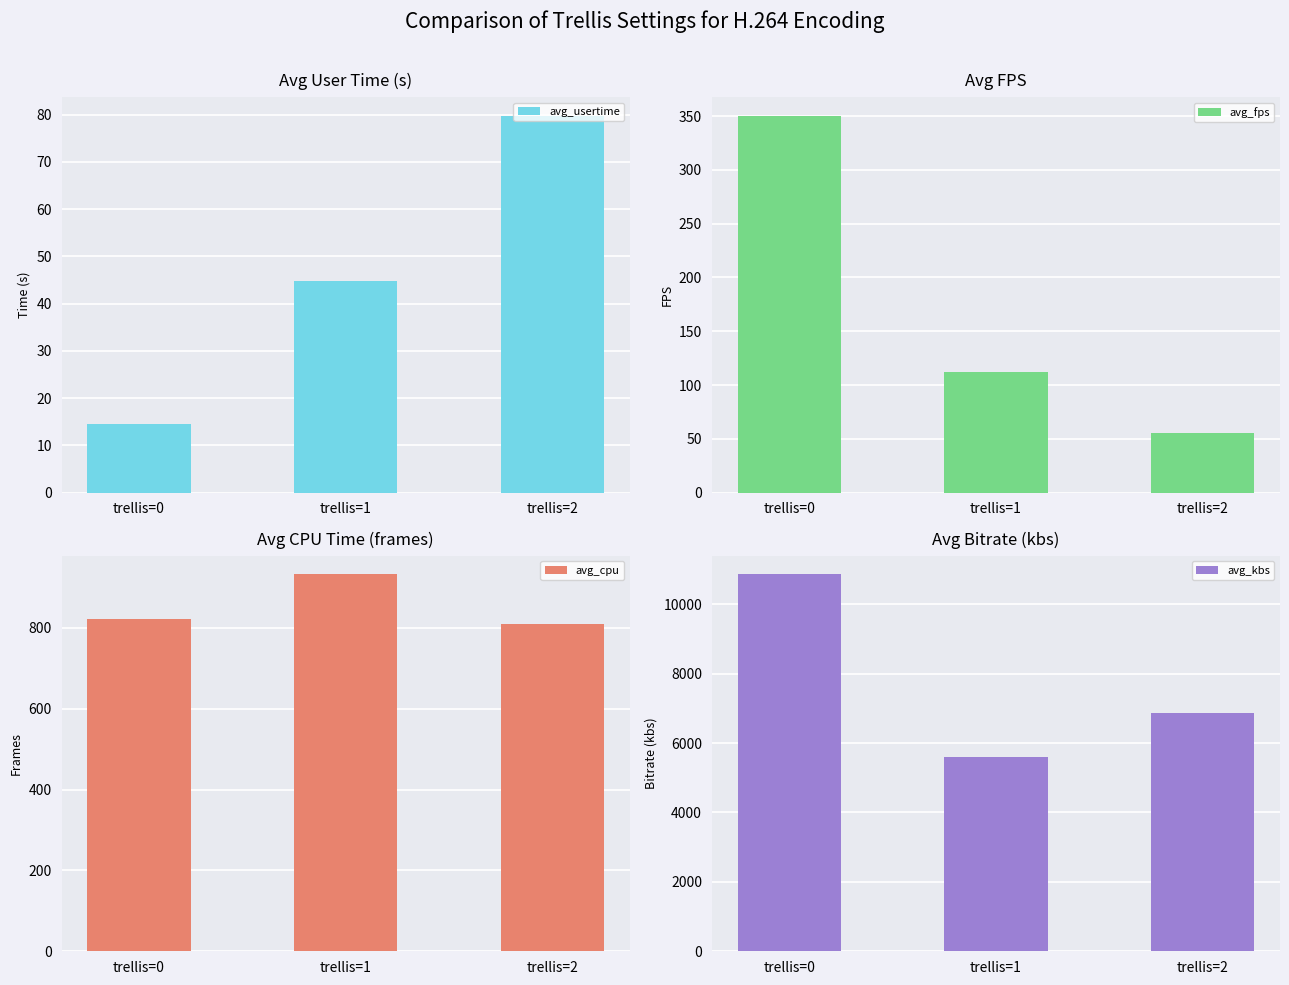

Between trellis=1 and trellis=2, which is larger?

trellis=2